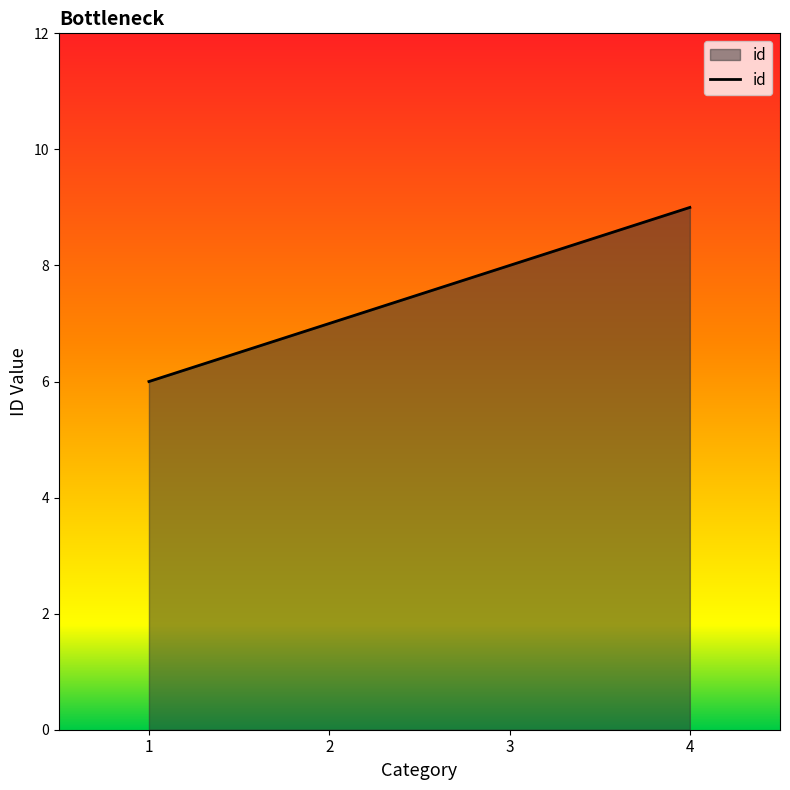

What is the average value?

8